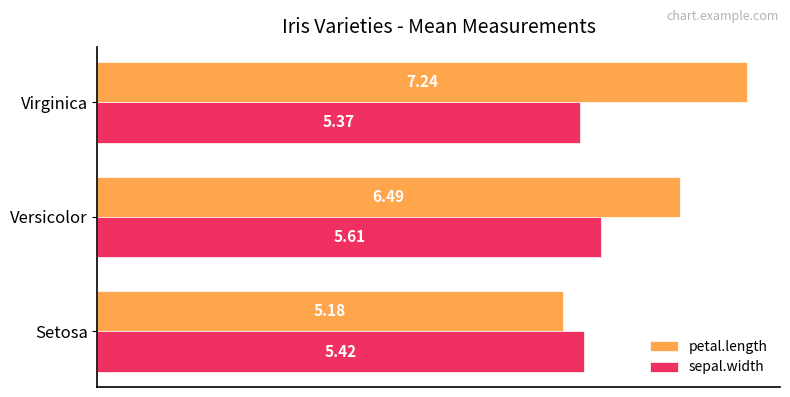

What is the spread (max minus min) of values at Versicolor?

0.9